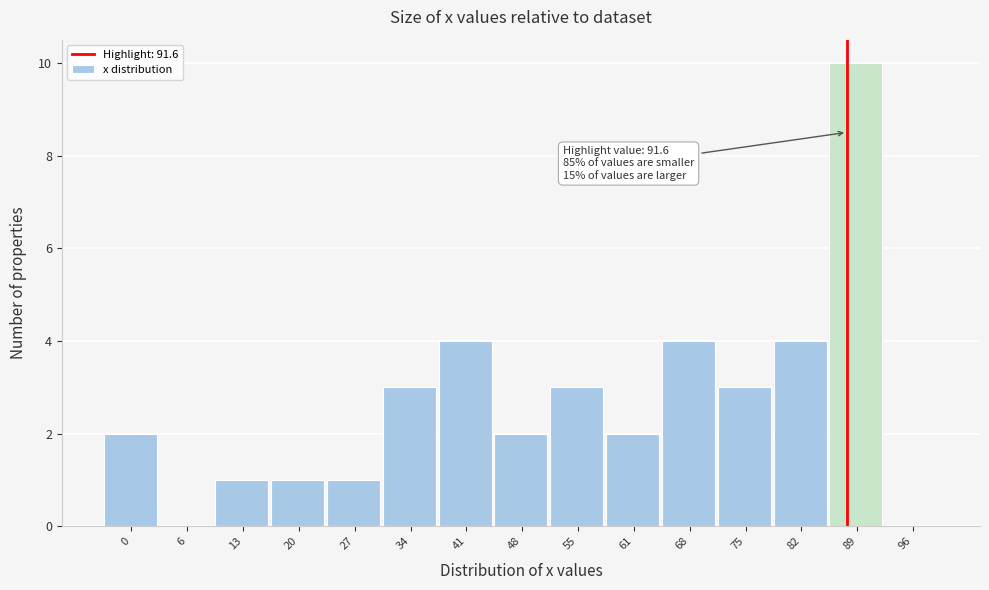

Reading right to left, transcribe all the data shown in this chart.

96=0	89=10	82=4	75=3	68=4	61=2	55=3	48=2	41=4	34=3	27=1	20=1	13=1	6=0	0=2